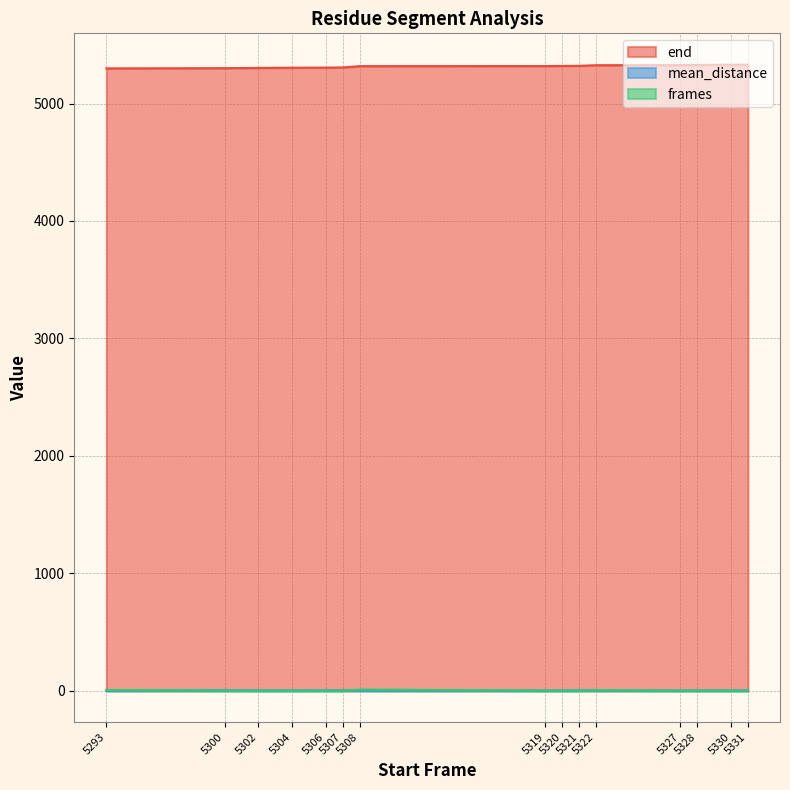

How many data points in frames are above 1?

7